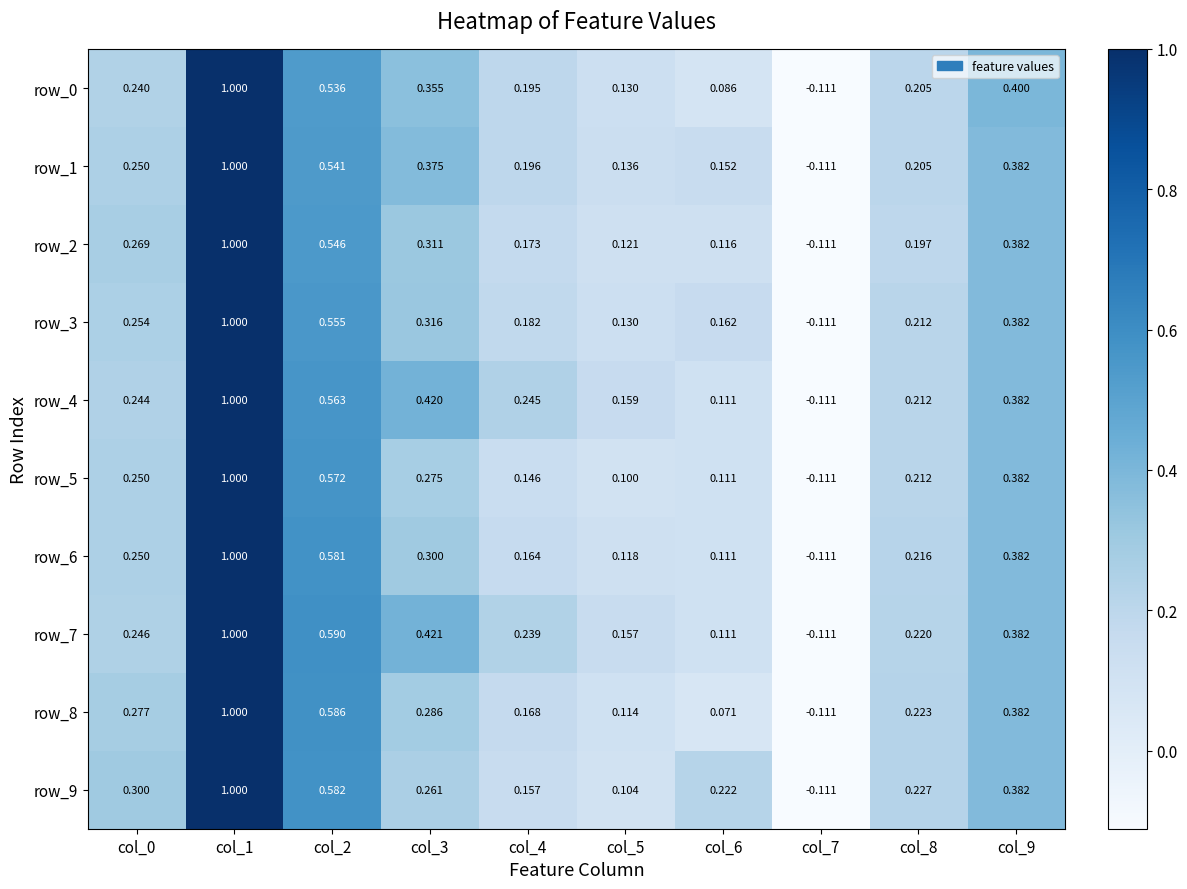

Count the number of categories in the chart.

10